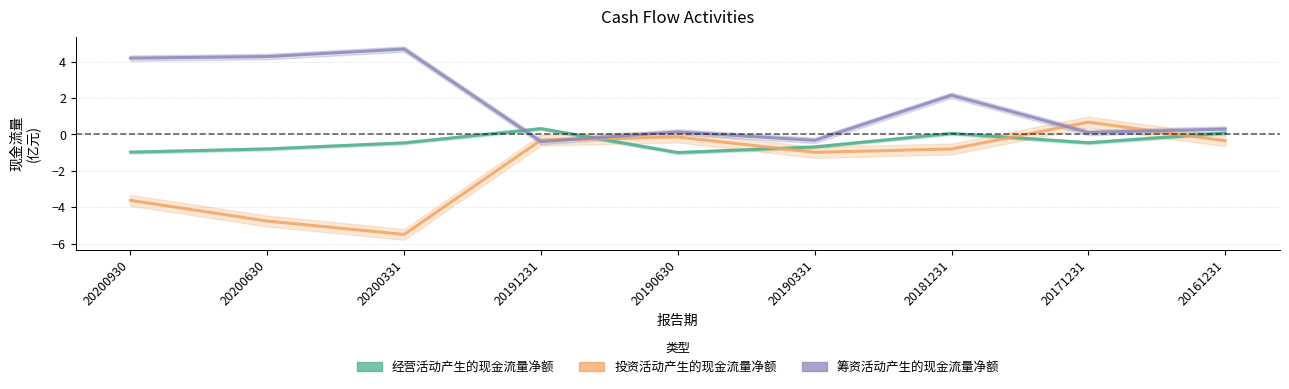

Reading left to right, extract all data points from this chart.

经营活动产生的现金流量净额: 20200930=-1.0	20200630=-0.8	20200331=-0.5	20191231=0.3	20190630=-1.0	20190331=-0.7	20181231=0.1	20171231=-0.5	20161231=0.1
投资活动产生的现金流量净额: 20200930=-3.6	20200630=-4.8	20200331=-5.5	20191231=-0.3	20190630=-0.1	20190331=-1.0	20181231=-0.8	20171231=0.7	20161231=-0.3
筹资活动产生的现金流量净额: 20200930=4.2	20200630=4.3	20200331=4.7	20191231=-0.4	20190630=0.1	20190331=-0.3	20181231=2.2	20171231=0.1	20161231=0.3